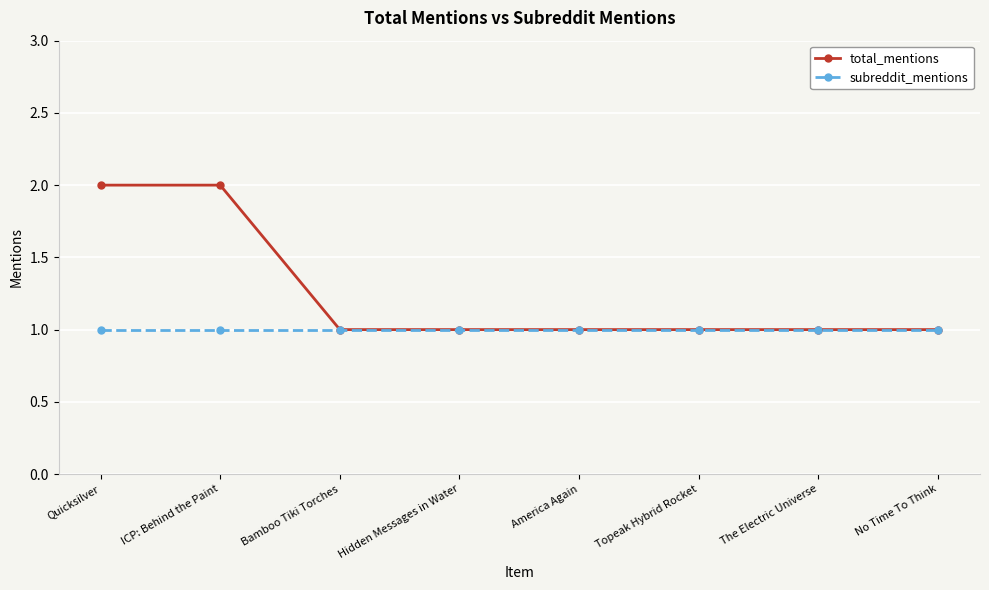

What is the lowest value of the total_mentions series?

1